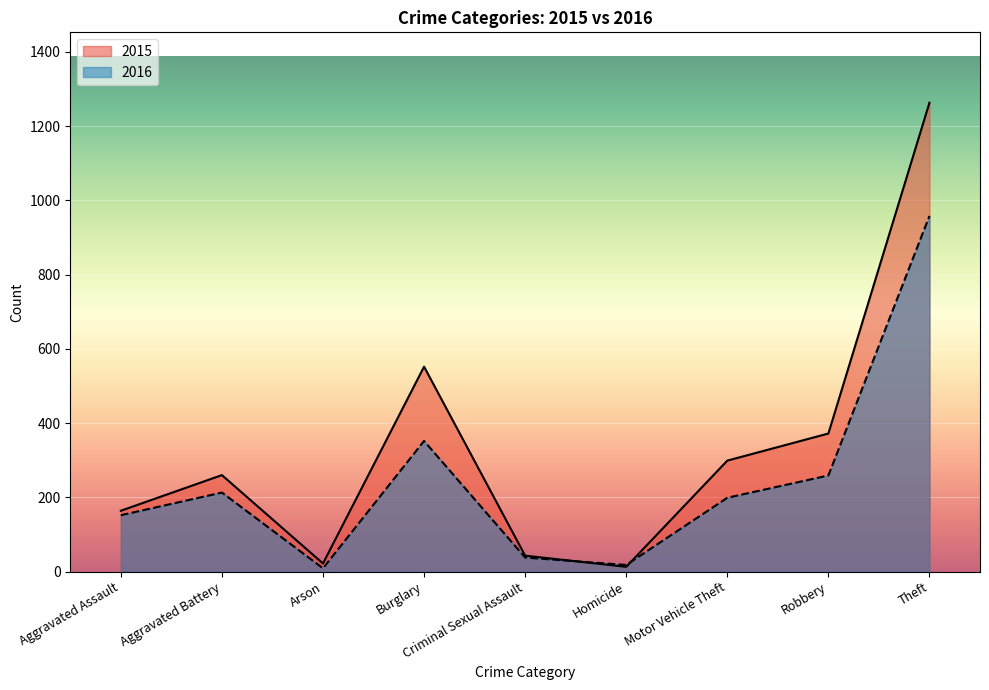

Reading left to right, transcribe all the data shown in this chart.

2015: Aggravated Assault=164	Aggravated Battery=260	Arson=22	Burglary=552	Criminal Sexual Assault=43	Homicide=13	Motor Vehicle Theft=299	Robbery=372	Theft=1263
2016: Aggravated Assault=152	Aggravated Battery=213	Arson=9	Burglary=352	Criminal Sexual Assault=38	Homicide=18	Motor Vehicle Theft=199	Robbery=259	Theft=958